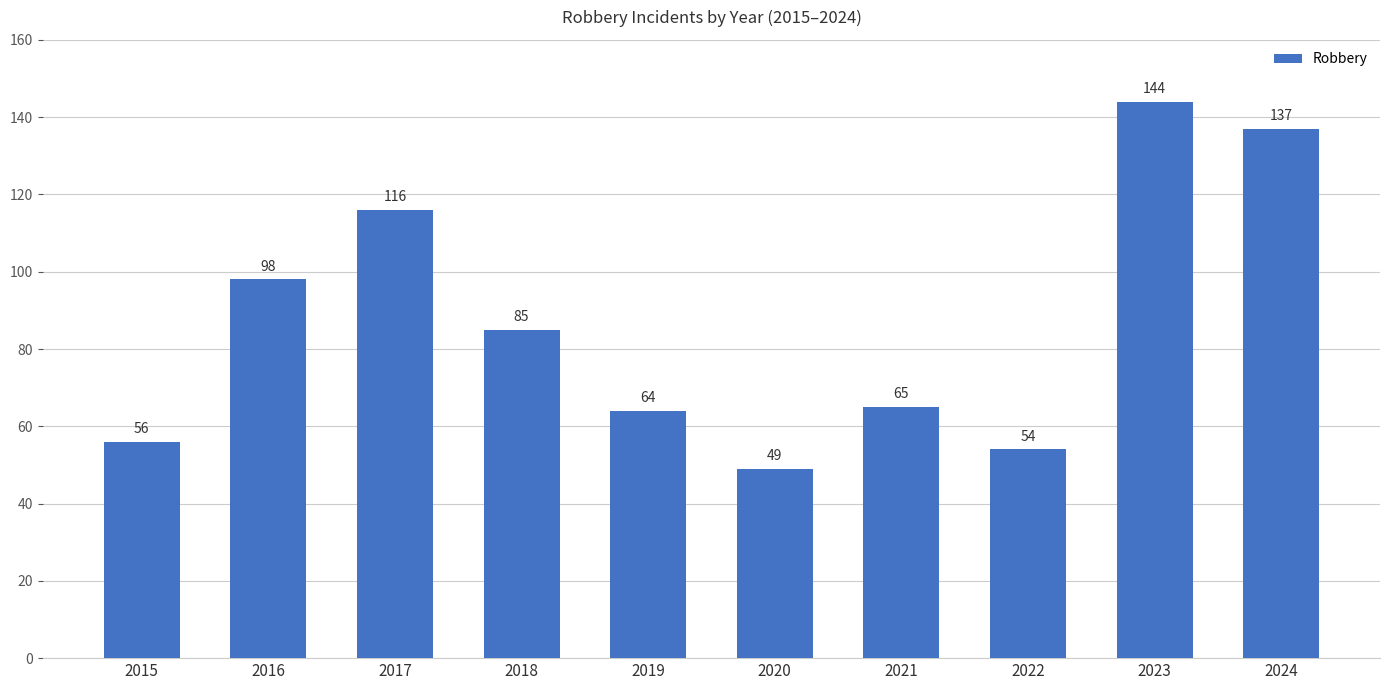

Reading right to left, extract all data points from this chart.

137	144	54	65	49	64	85	116	98	56